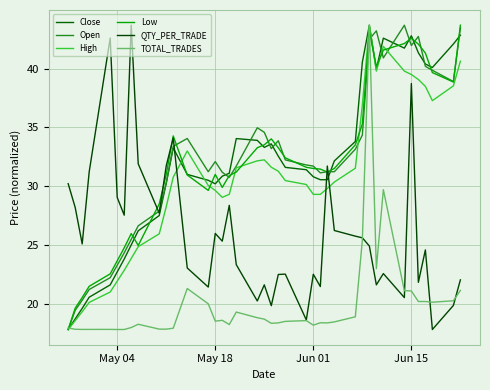

What is the maximum value shown in the chart?

43.7